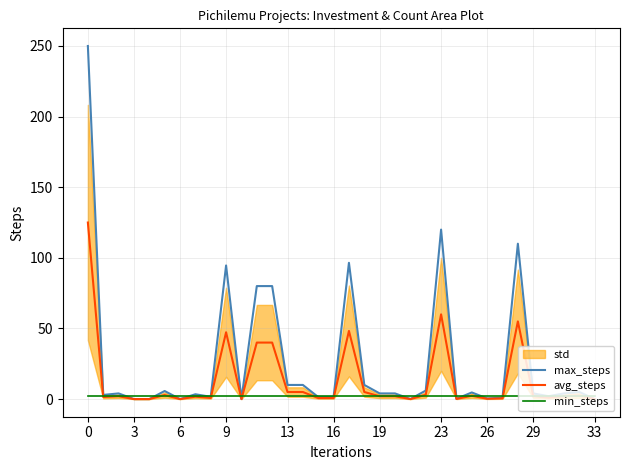

The value of max_steps at 9 is 94.6. True or false?

True